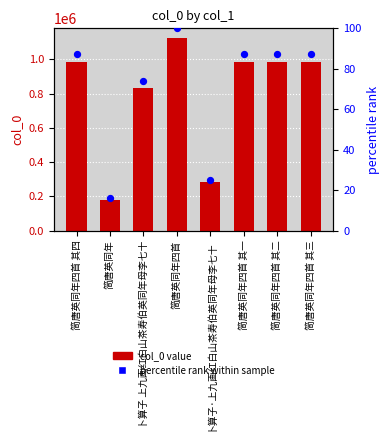

Is the value of col_0 at 简唐英同年 greater than the value of percentile rank within sample at 简唐英同年四首 其三?

Yes